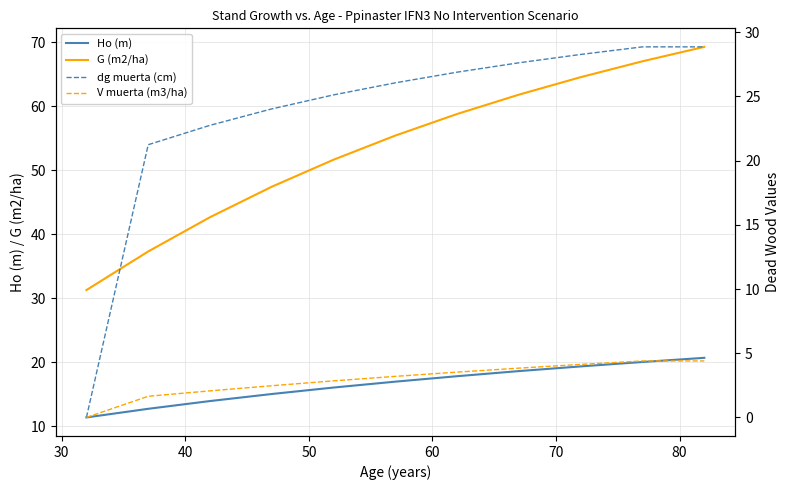

True or false: dg muerta (cm) has more than 0 points higher than both neighbors.

False